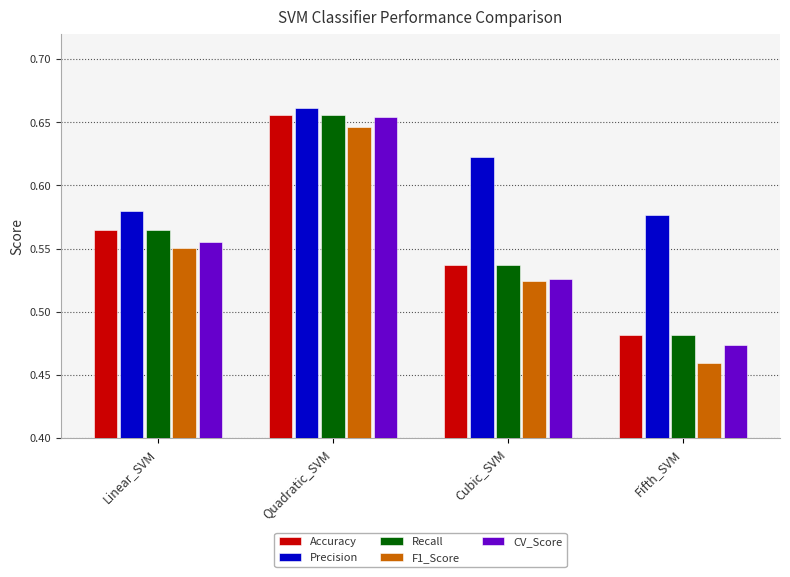

Which series has the largest total across all categories?

Precision